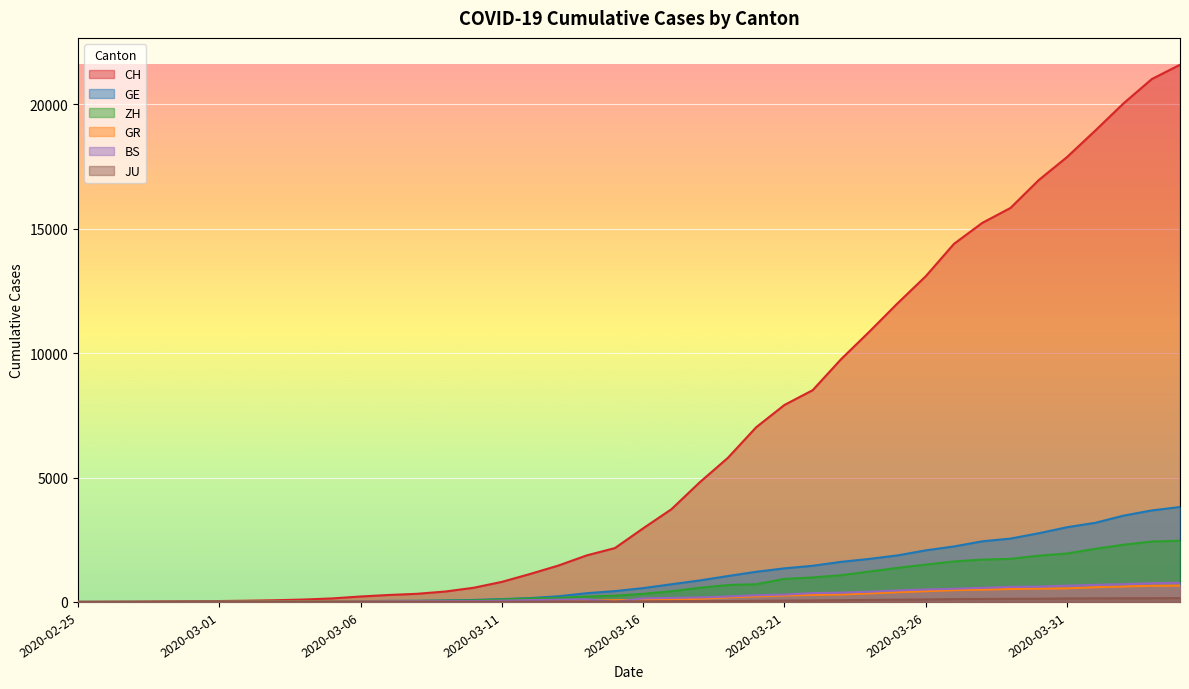

How many lines are shown in the chart?

6